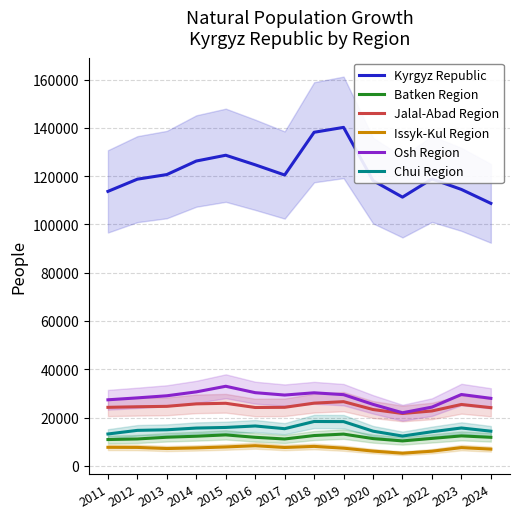

Where is the first local maximum for Batken Region?

2015